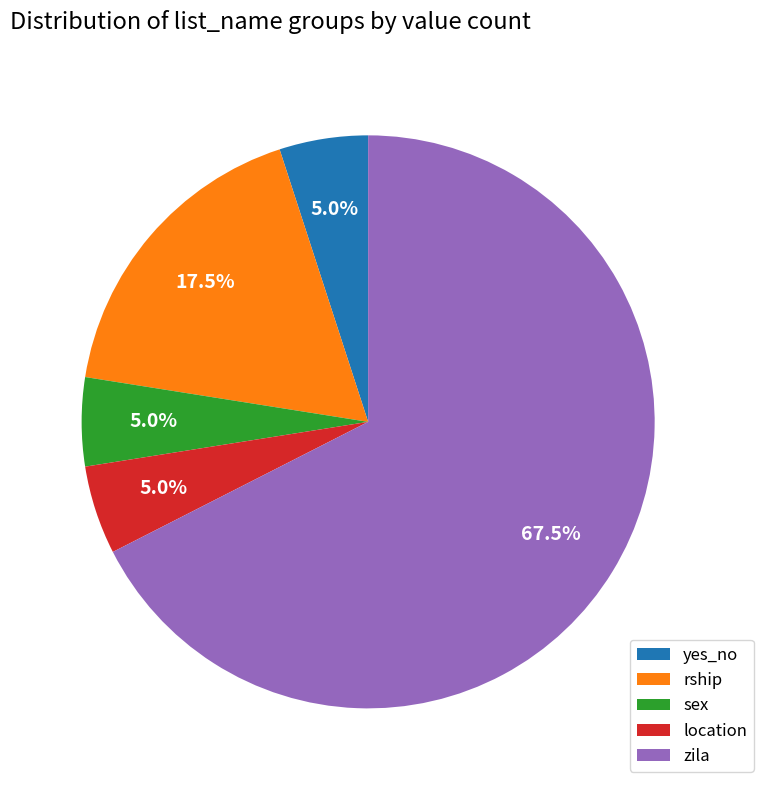

Combined, do zila and rship account for over 50%?

Yes